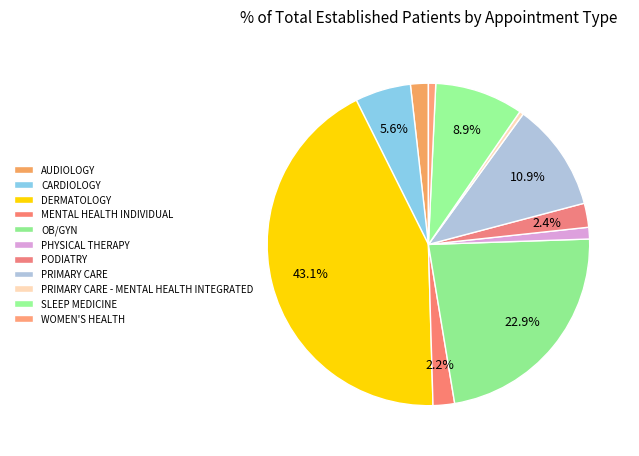

Rank the categories by value from lowest to highest.

PRIMARY CARE - MENTAL HEALTH INTEGRATED, WOMEN'S HEALTH, PHYSICAL THERAPY, AUDIOLOGY, MENTAL HEALTH INDIVIDUAL, PODIATRY, CARDIOLOGY, SLEEP MEDICINE, PRIMARY CARE, OB/GYN, DERMATOLOGY